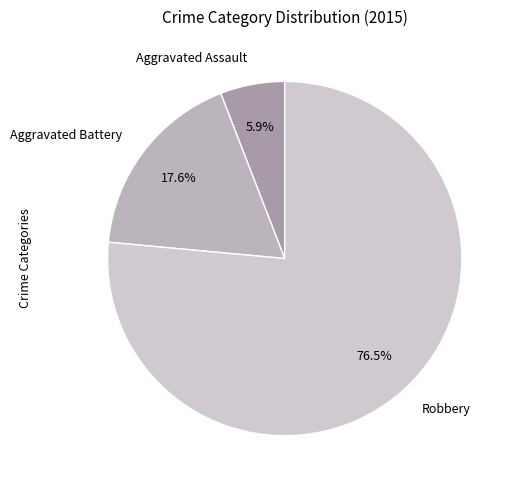

The Aggravated Battery slice represents 18% of the pie. True or false?

True